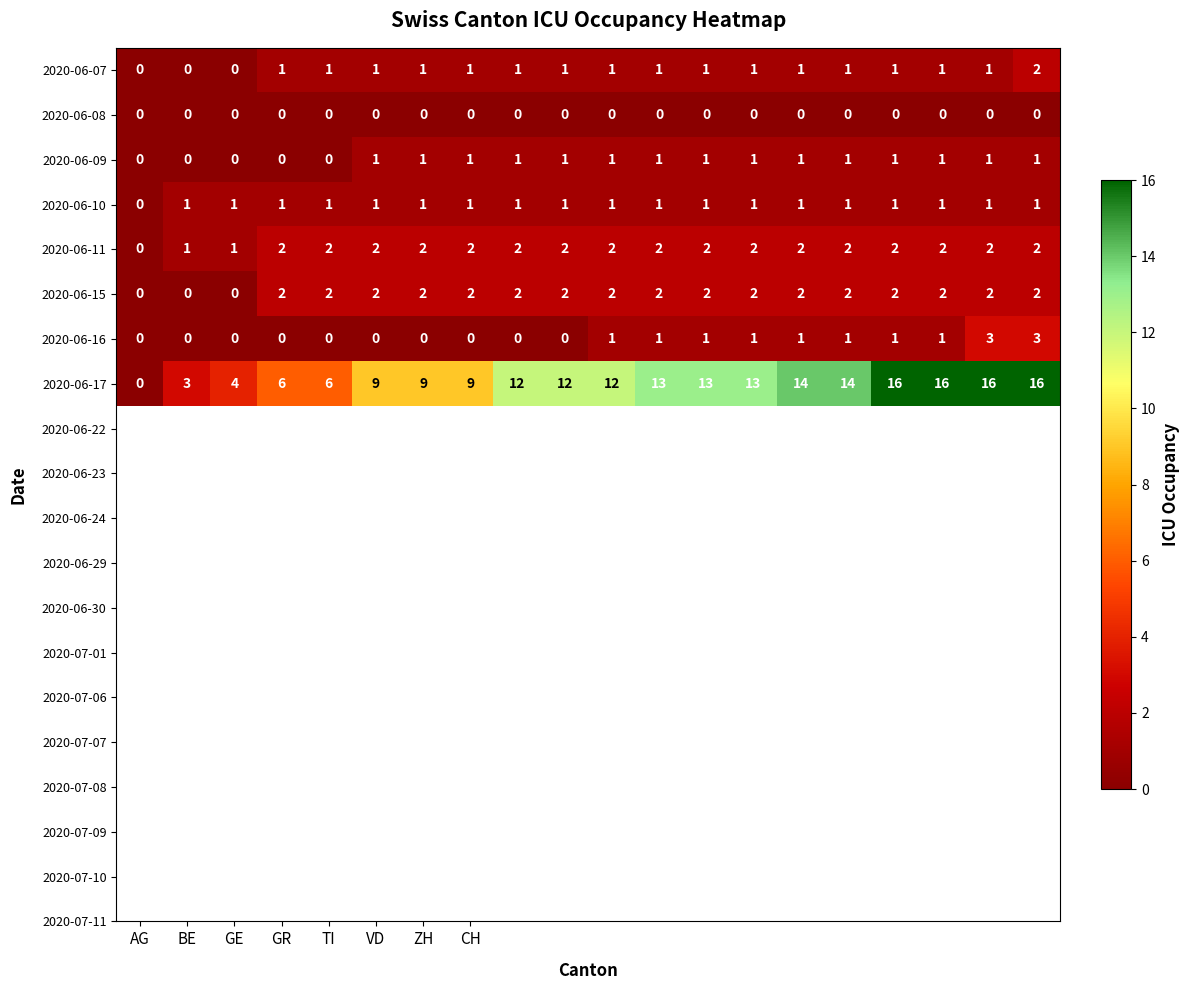

What is the greatest value displayed?

16